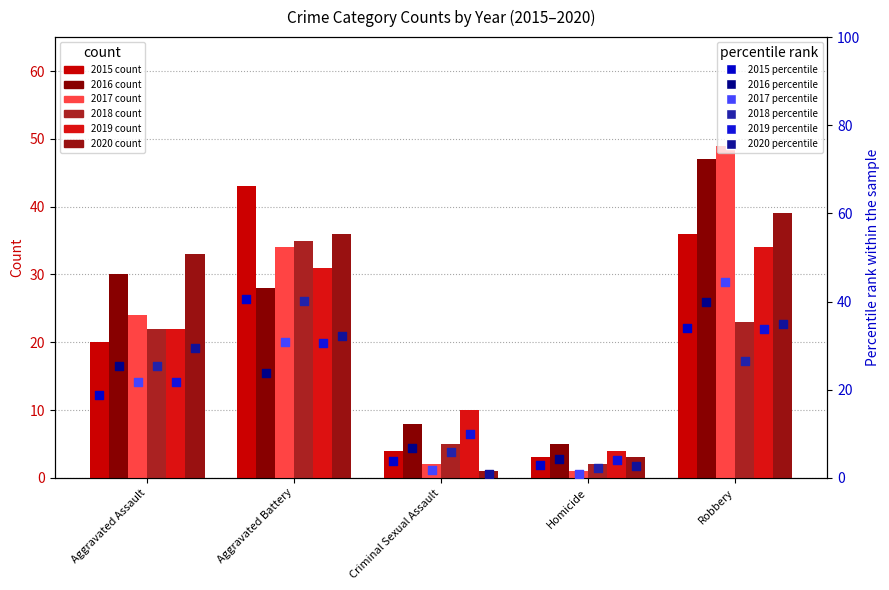

What is the total value across all series at Homicide?

16.9